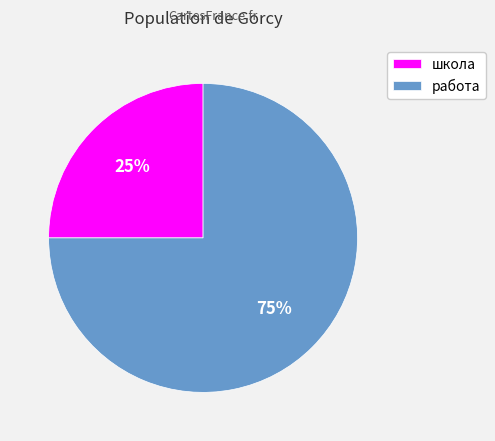

Which has a higher value, школа or работа?

работа